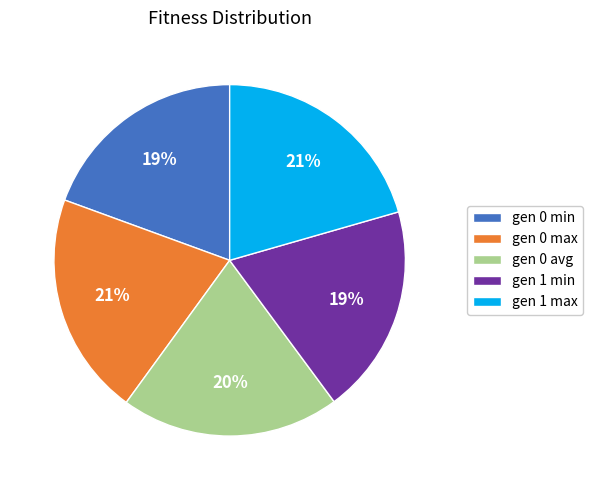

Between gen 0 max and gen 1 min, which is larger?

gen 0 max